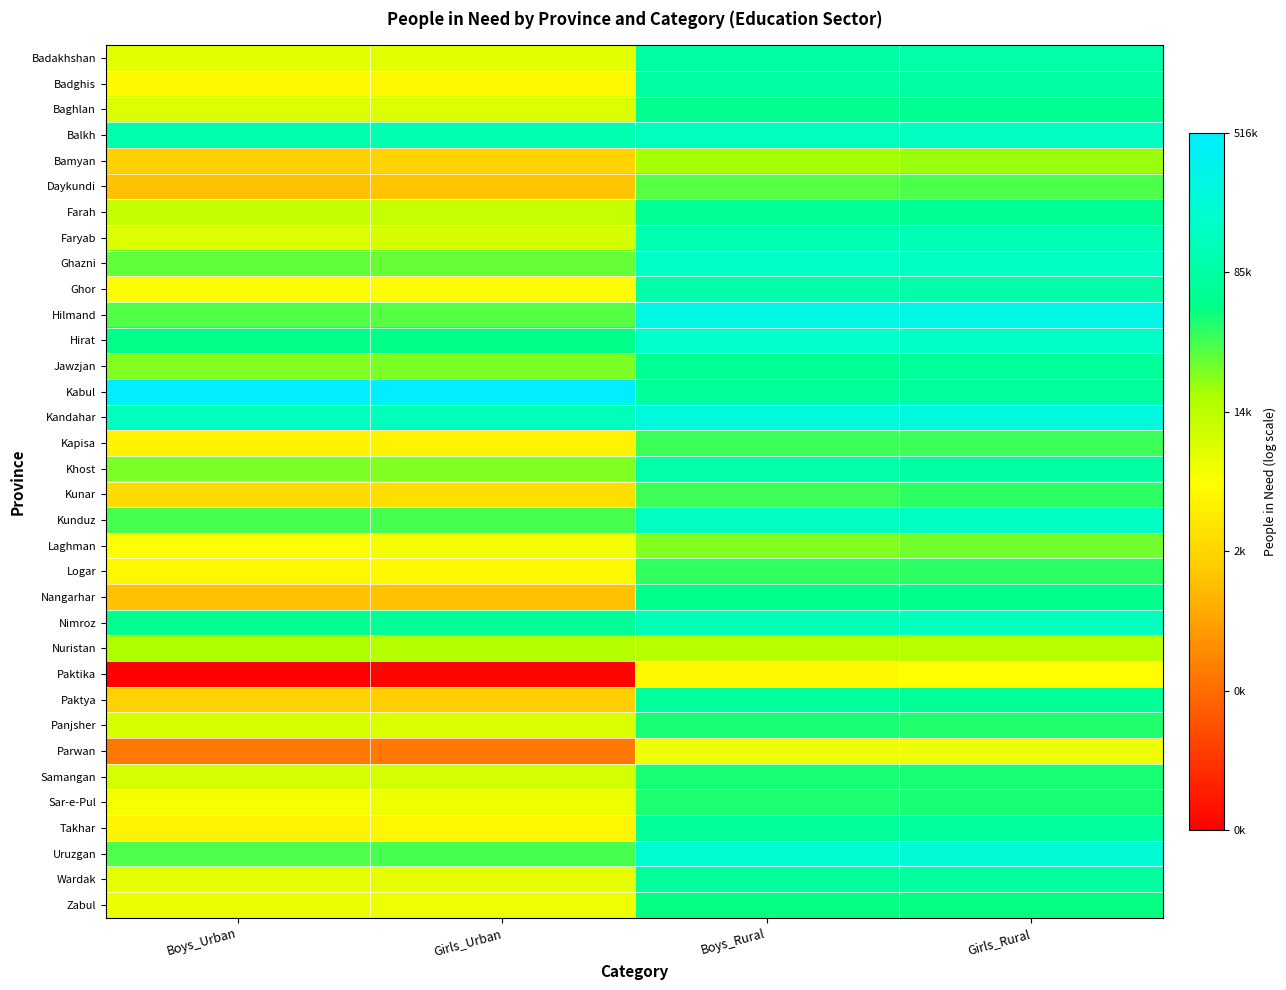

What is the total value across all series at Boys_Rural?

374.2